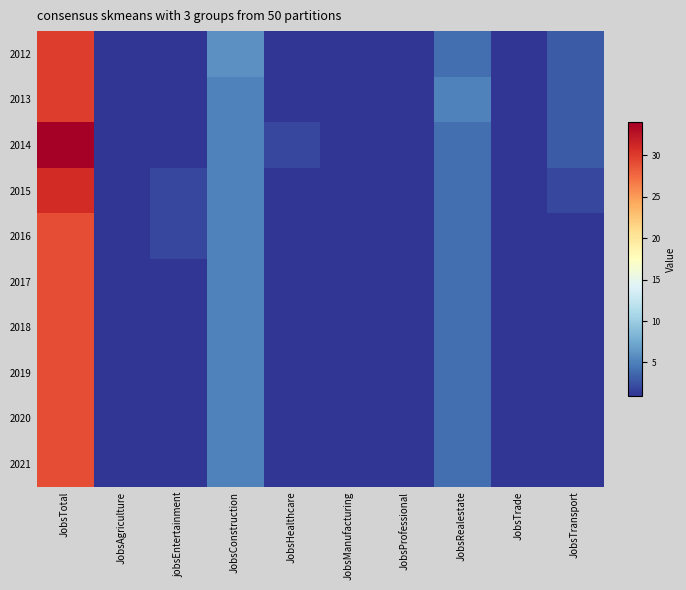

What is the spread (max minus min) of values at JobsRealestate?

1